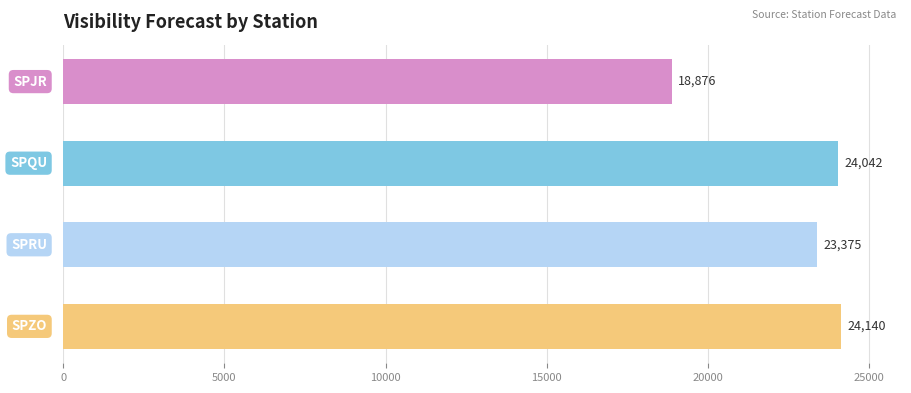

What is the maximum value shown in the chart?

24139.7